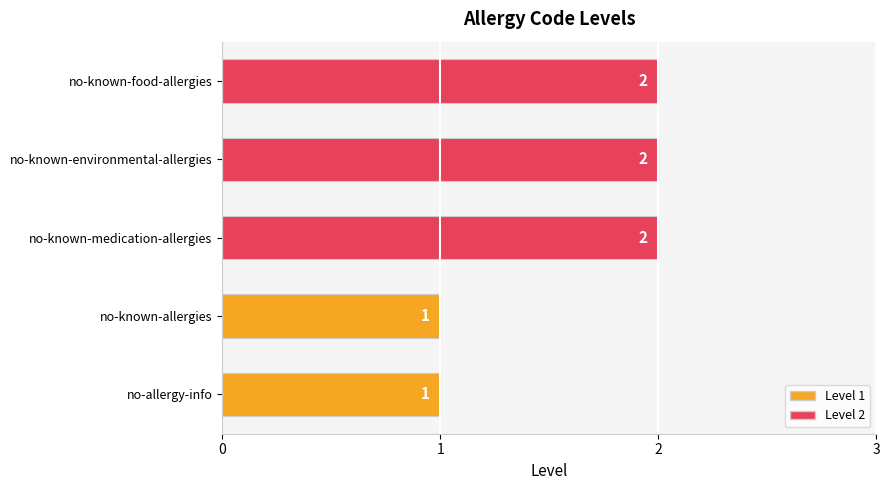

What is the sum of all values?

8